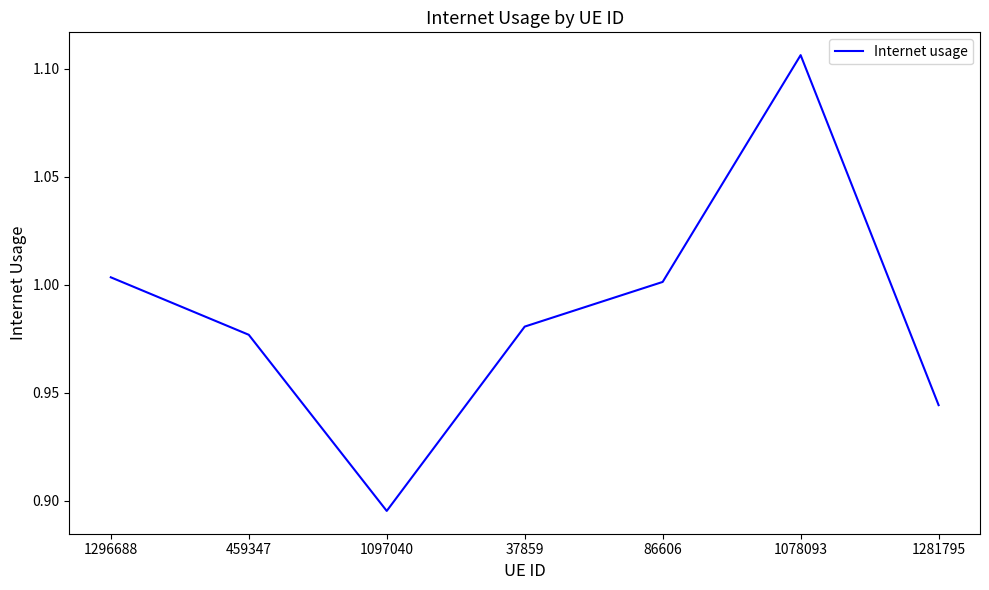

Where is the first local maximum?

1078093